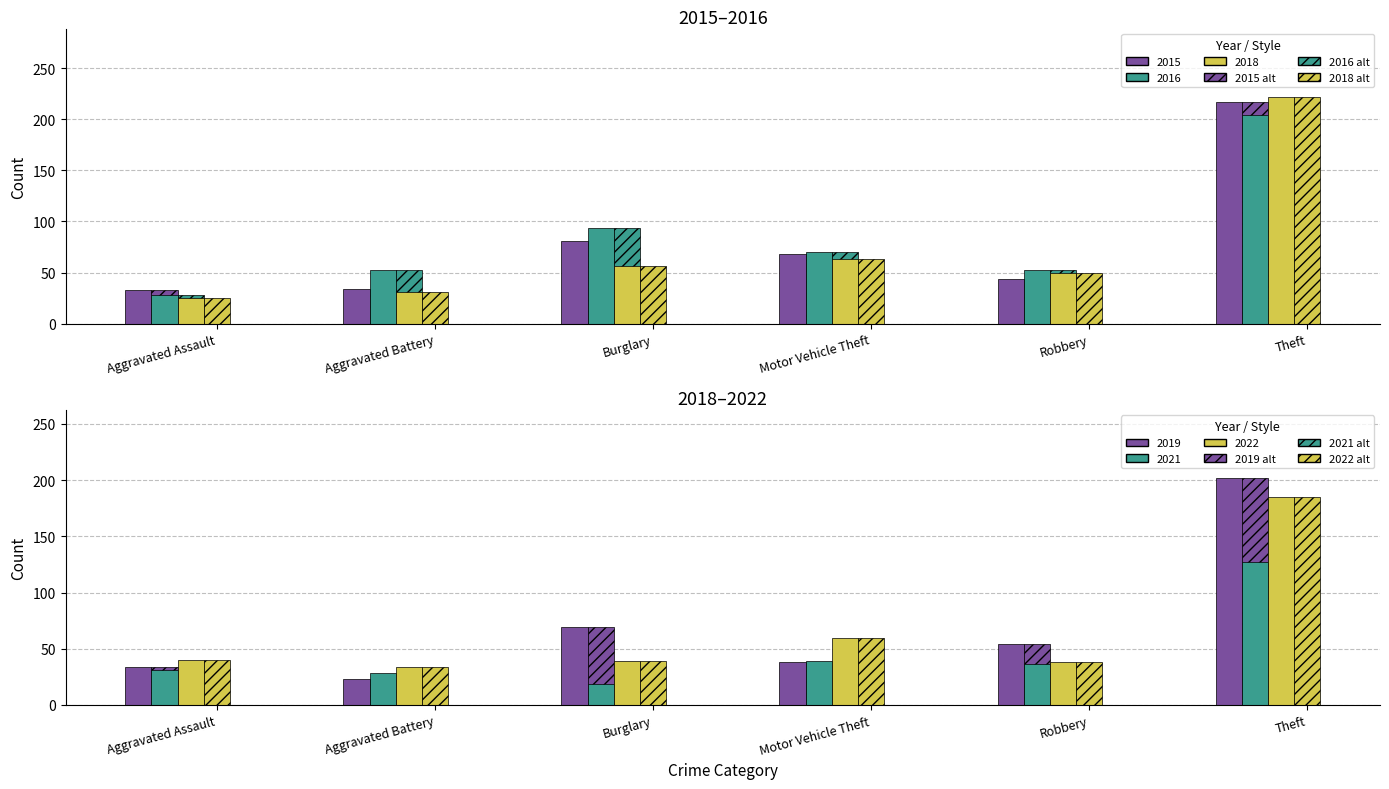

What is the difference between the maximum and minimum values in the 2022 series?

151